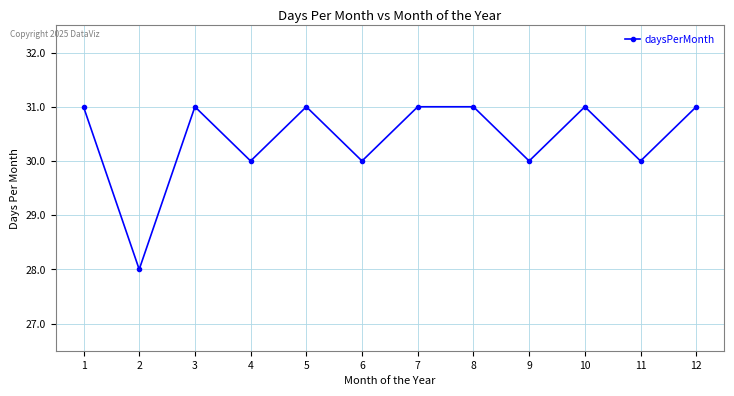

How many data points does each series have?

12